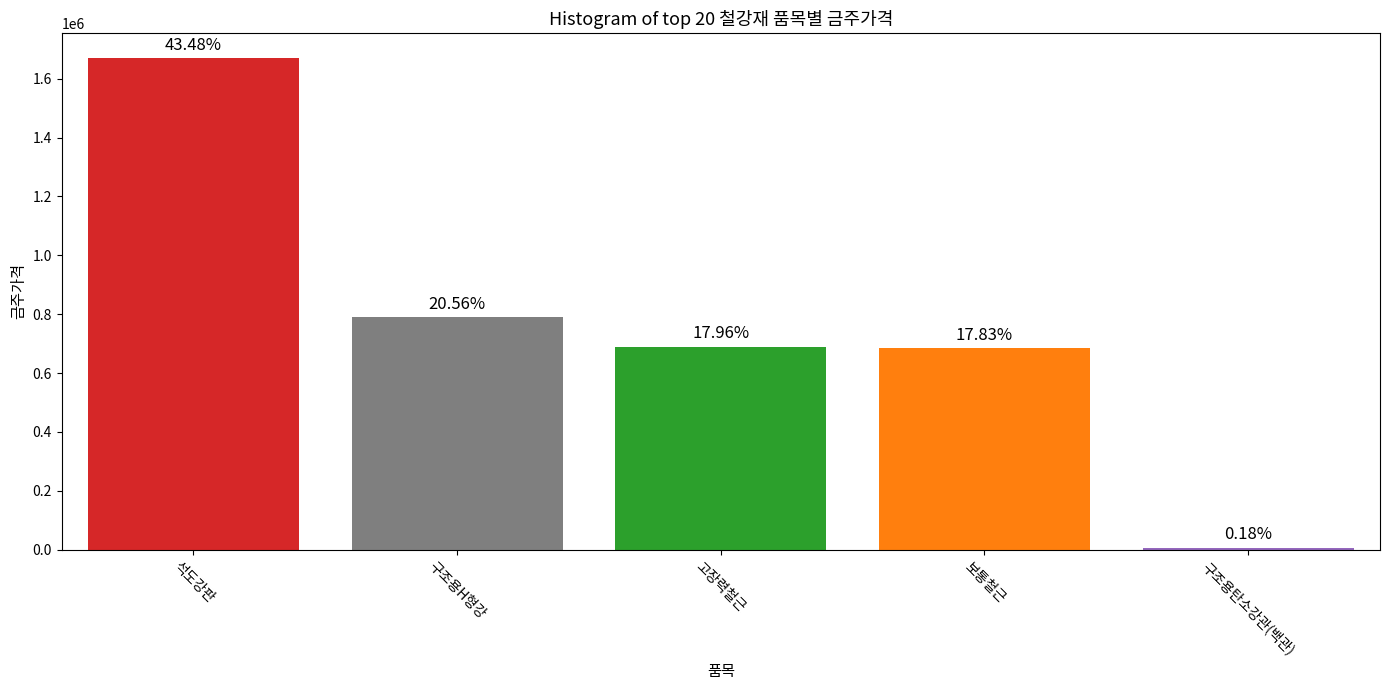

What is the label of the 2nd bar from the left?

구조용H형강